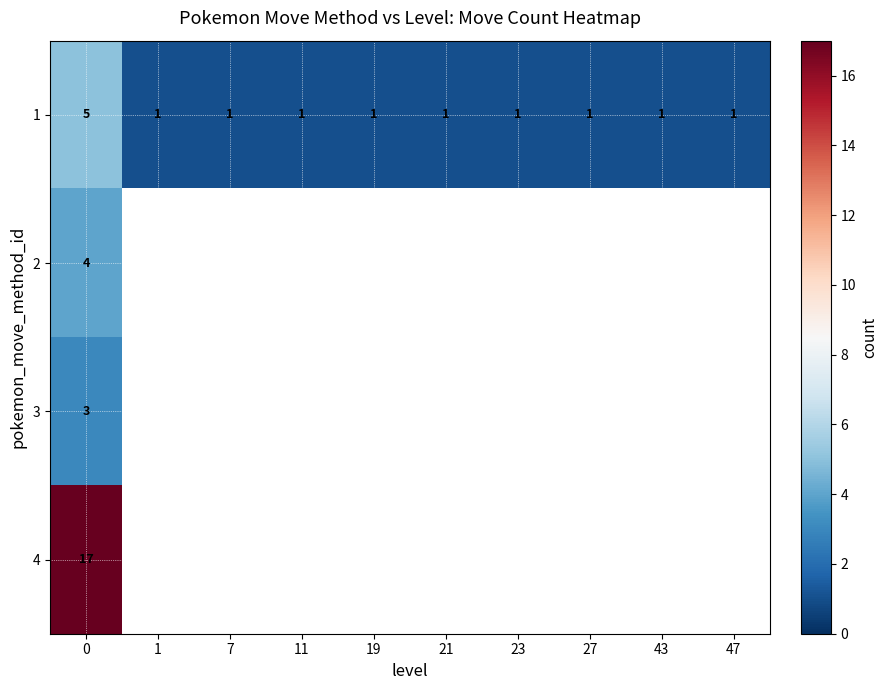

Count the 1 values in the range 1 to 2.

9